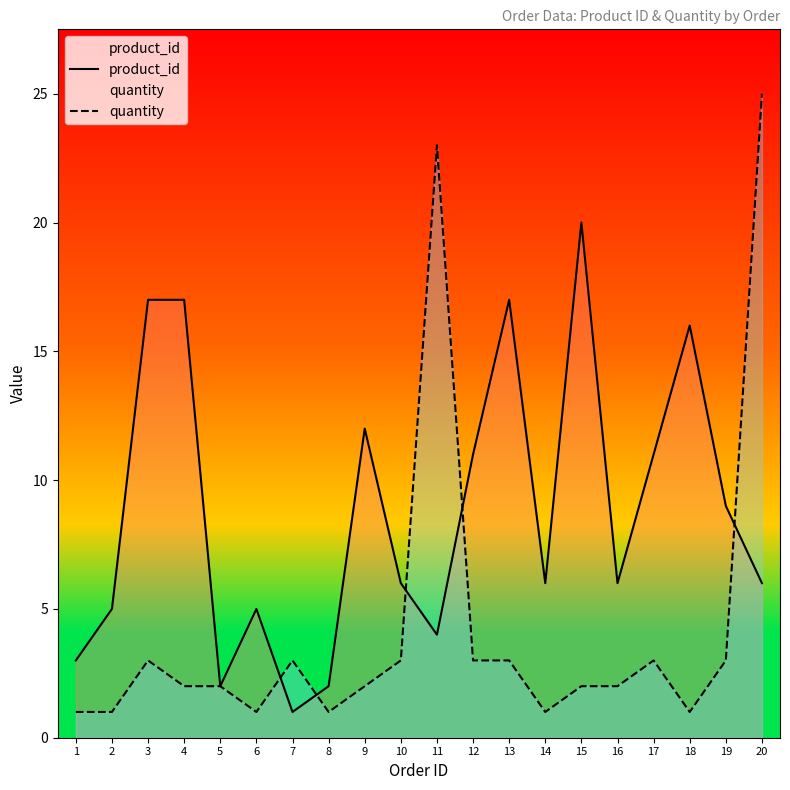

Where do quantity and product_id first cross each other?

6 and 7